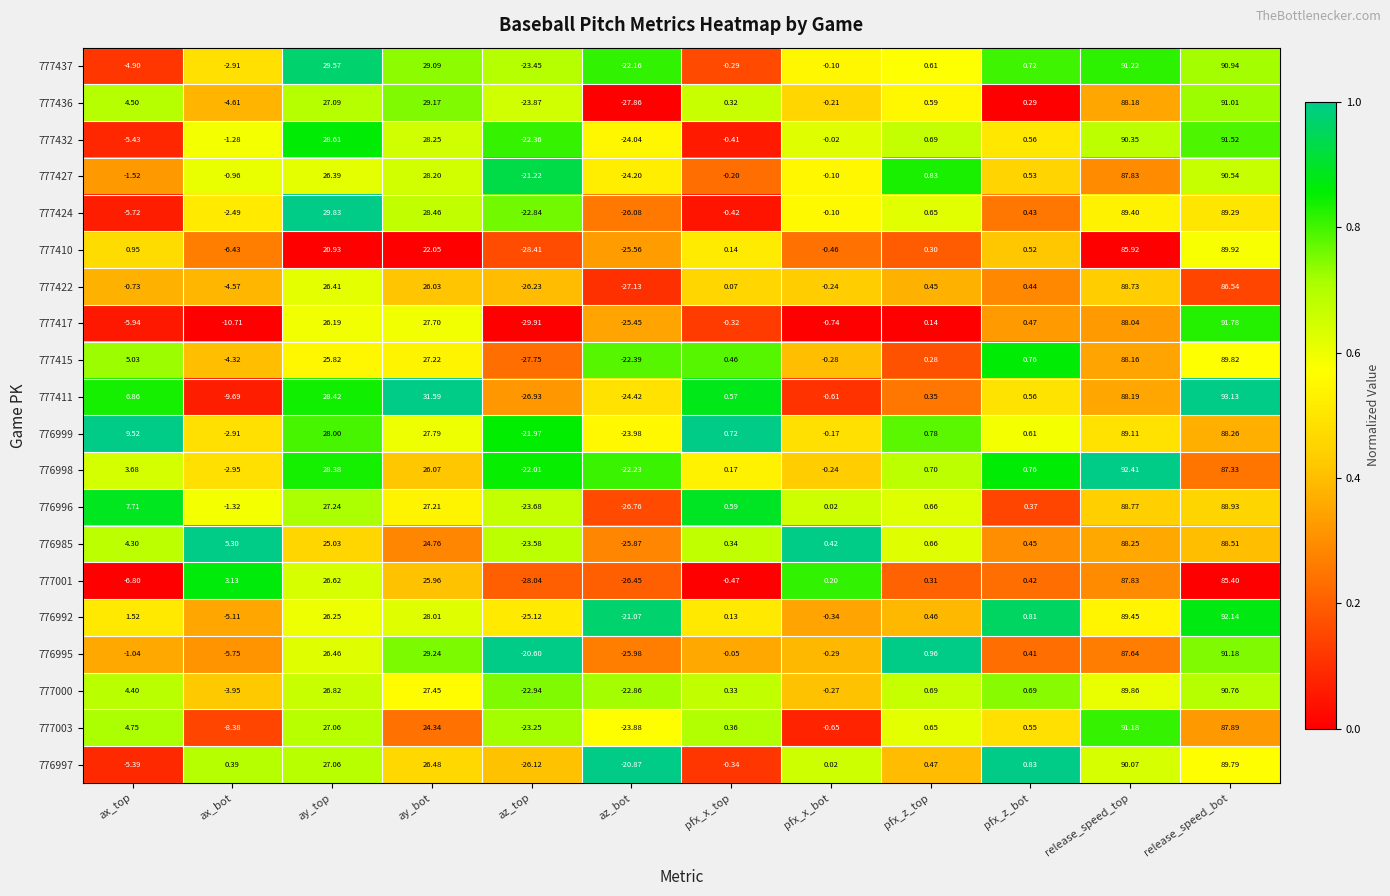

At which category is the sum across all series the highest?

release_speed_bot